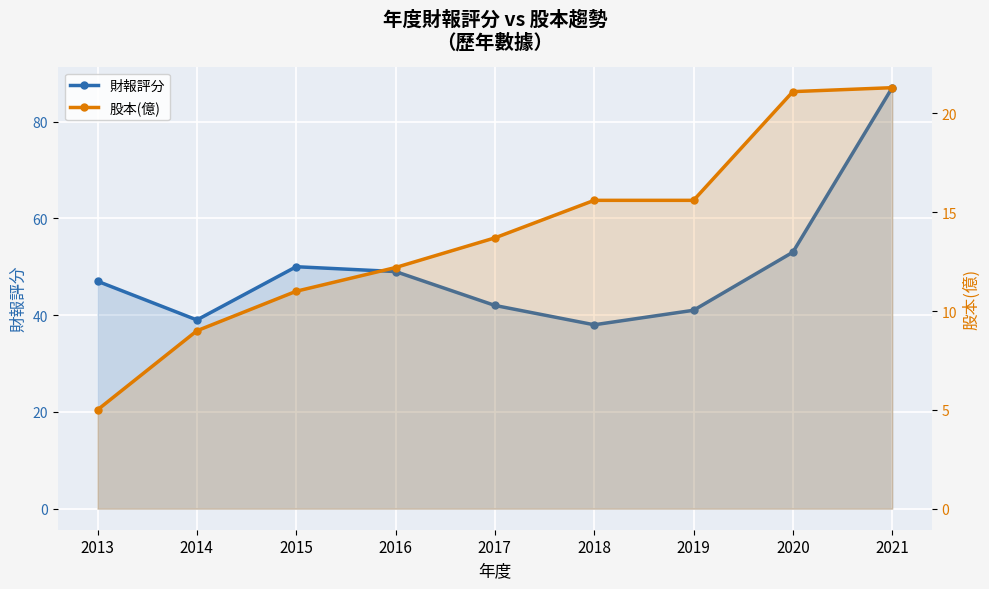

Which series has the largest total across all categories?

財報評分